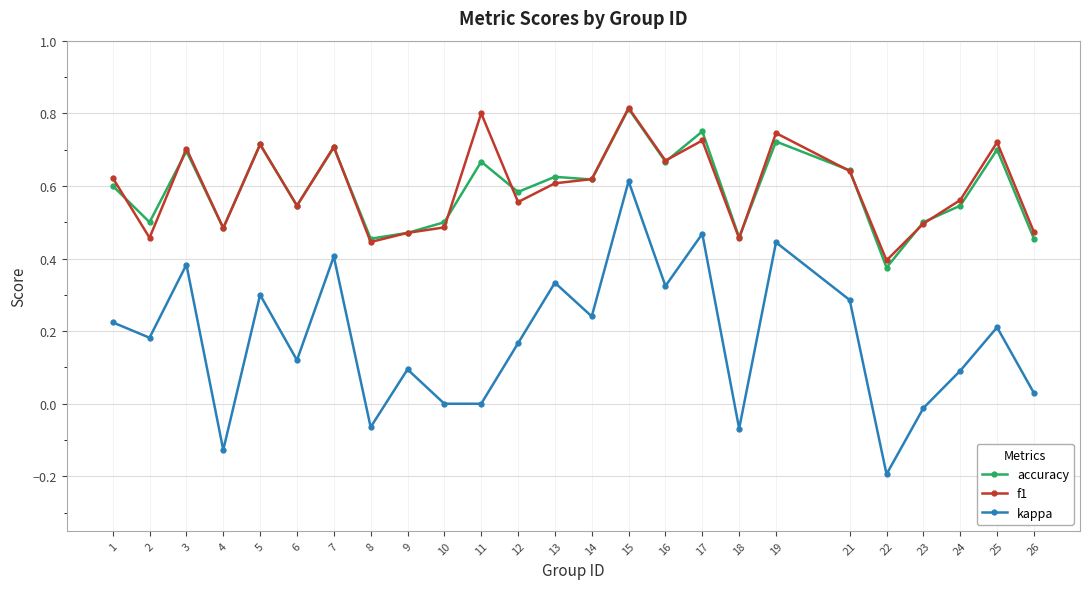

At which category does kappa reach its first local valley?

2